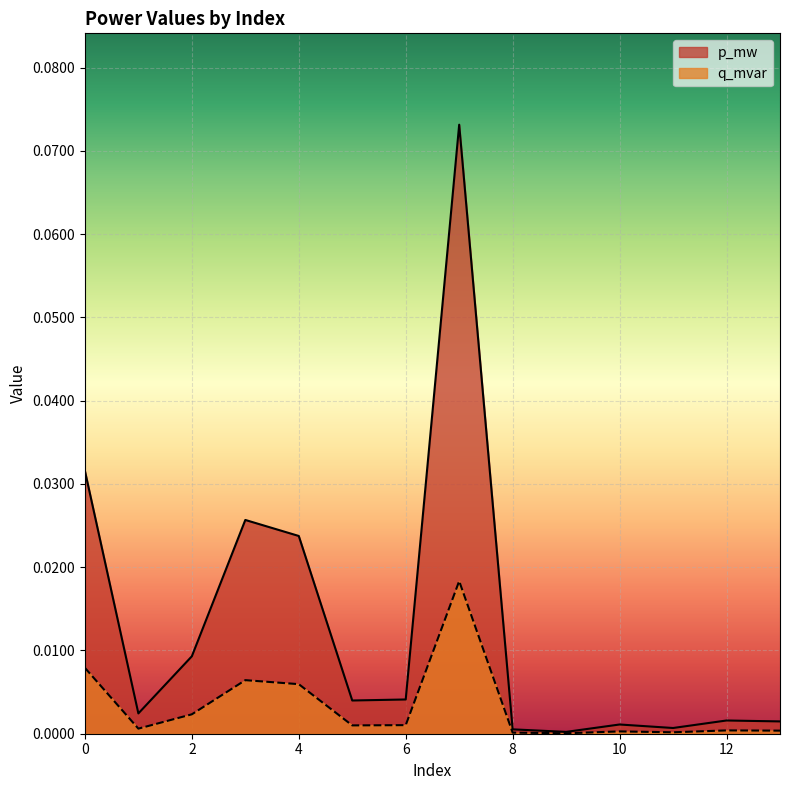

Rank the series by their average value, from highest to lowest.

p_mw, q_mvar